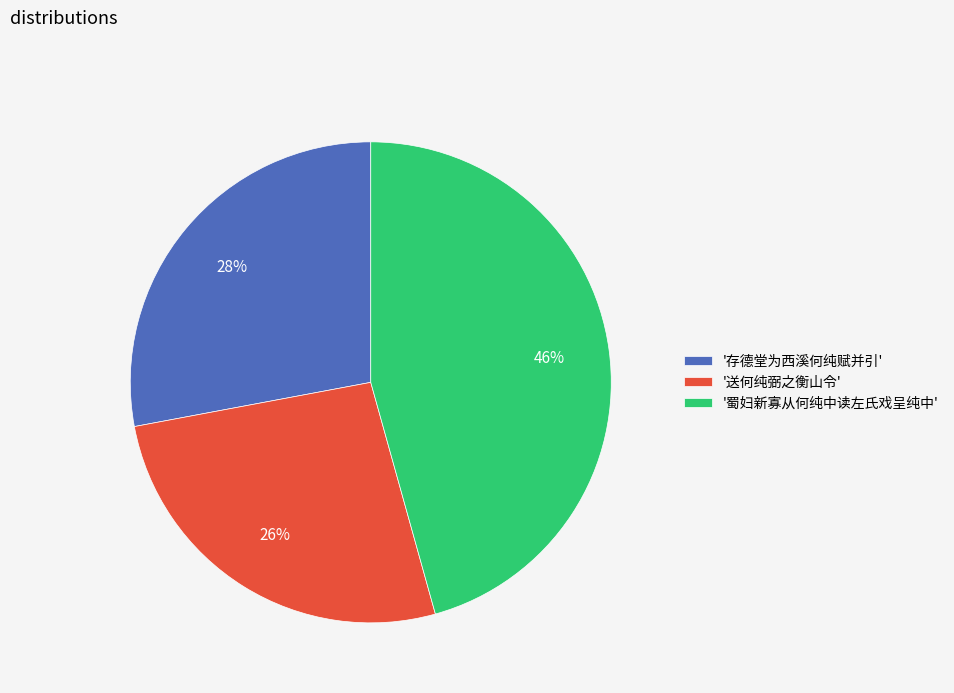

Is it true that '蜀妇新寡从何纯中读左氏戏呈纯中' is 56% of the pie?

False